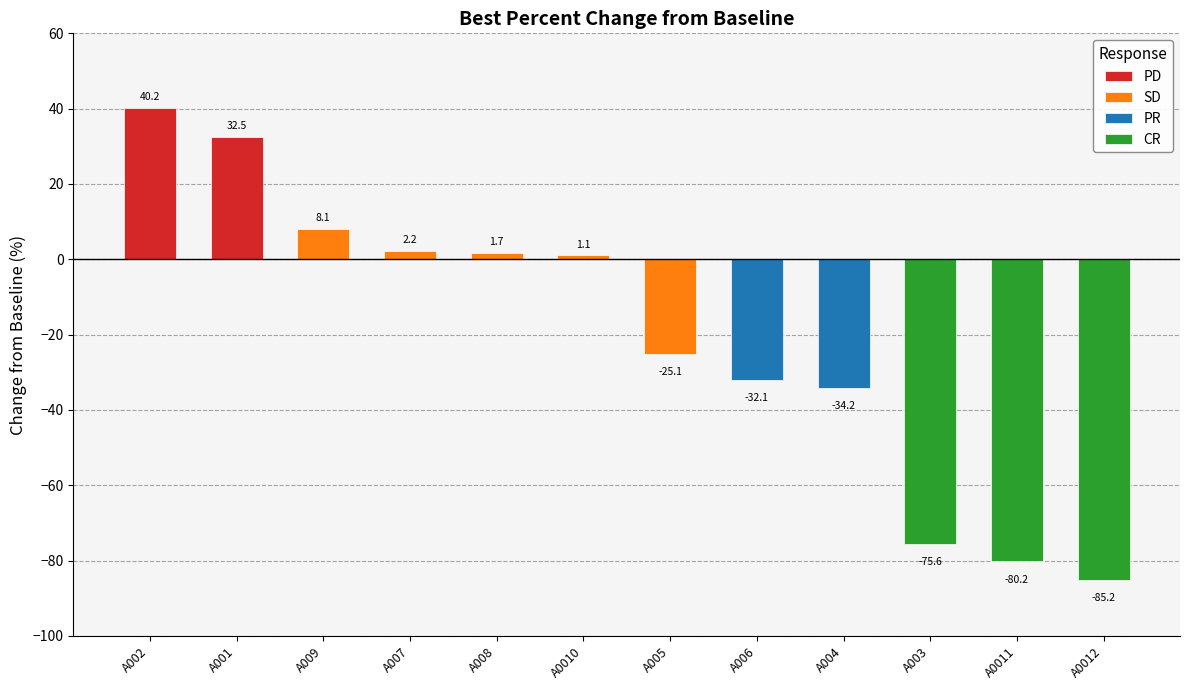

What is the difference between the maximum and minimum values?

125.4